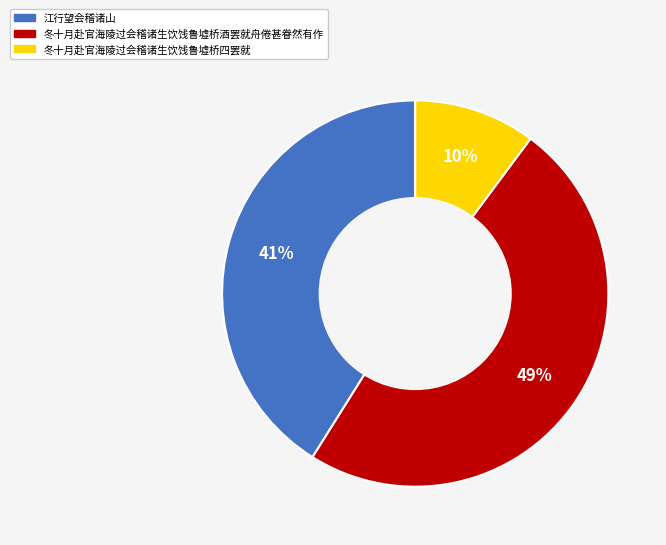

Count the number of slices in the pie.

3